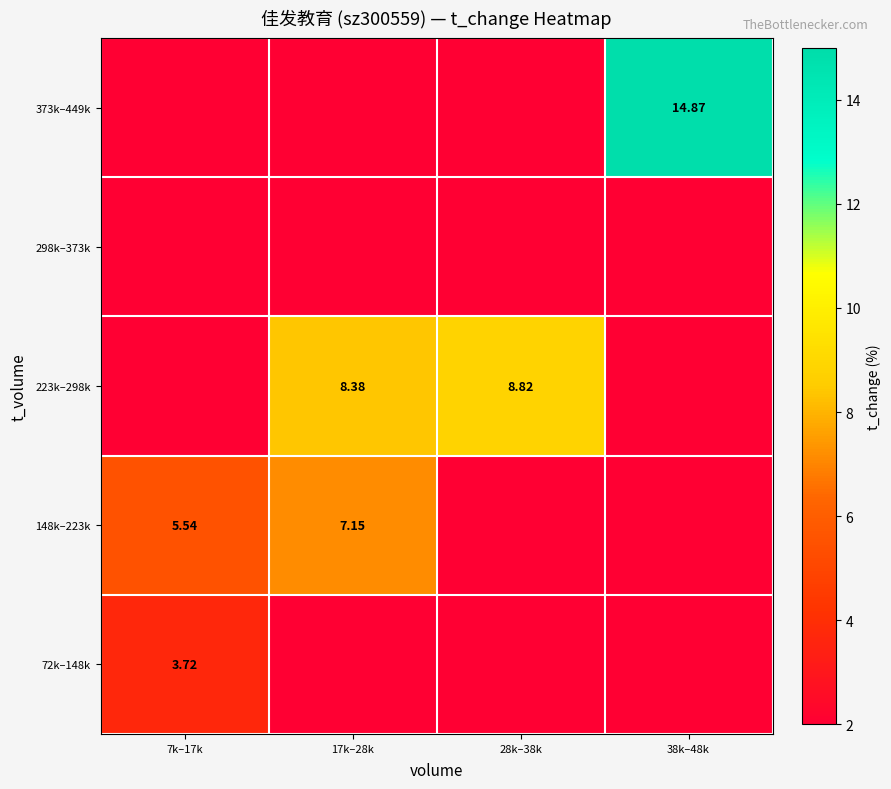

Count the number of categories in the chart.

4